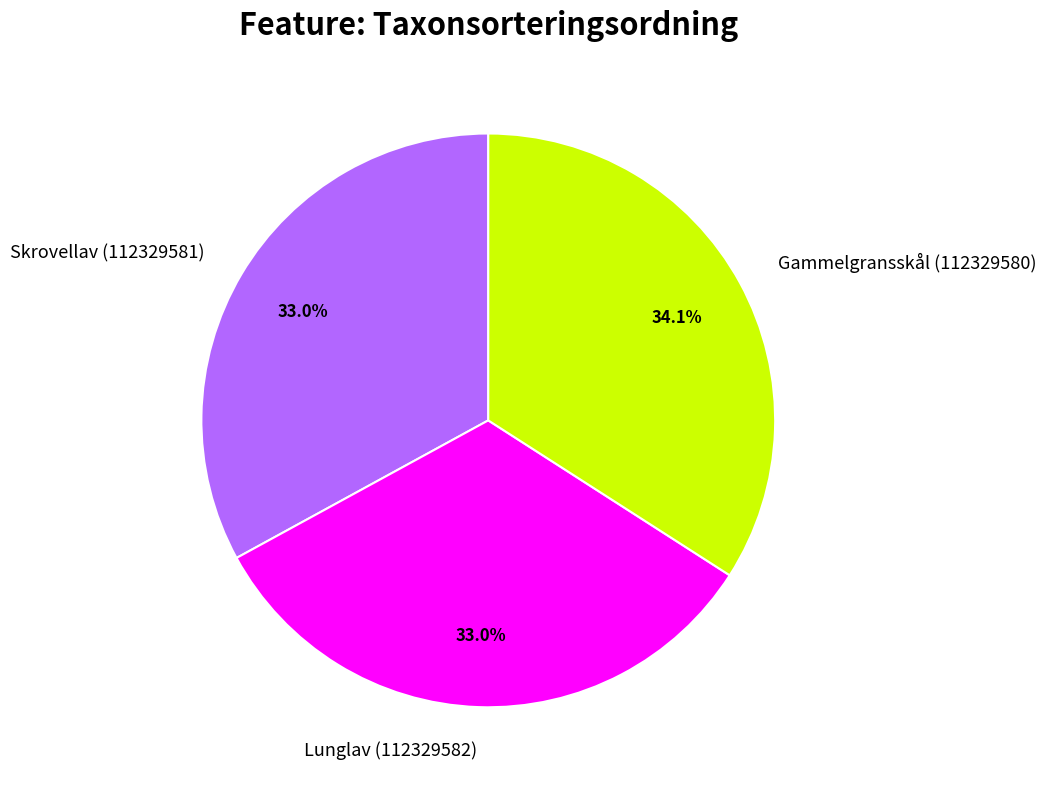

Does Gammelgransskål (112329580) represent more than half of the total?

No